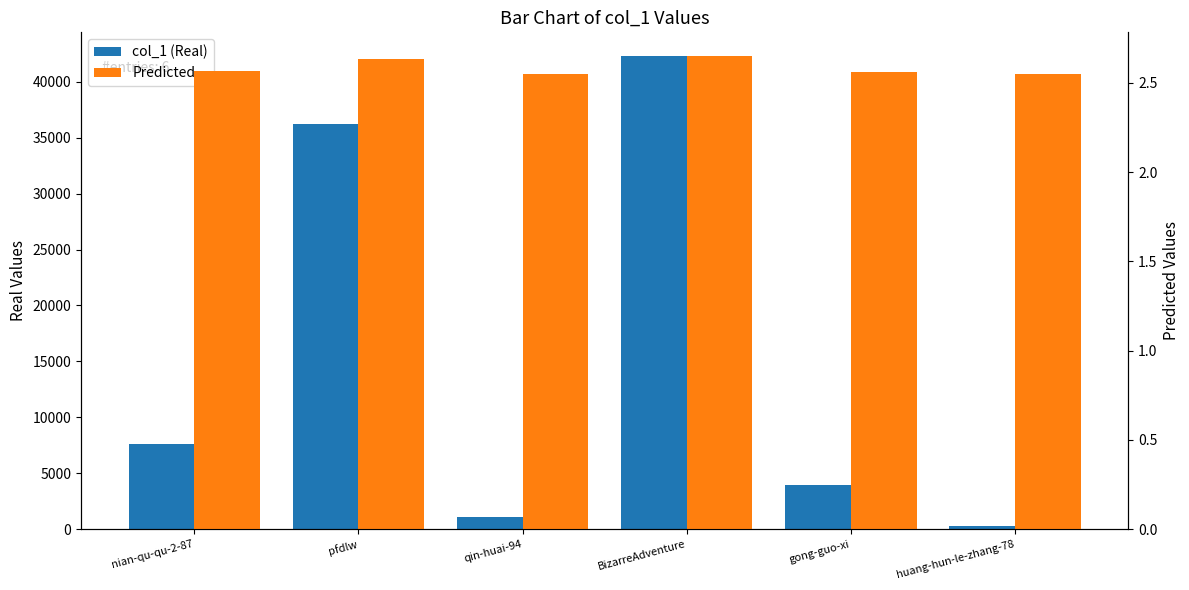

What is the difference between the col_1 (Real) values at BizarreAdventure and pfdlw?

6038.0